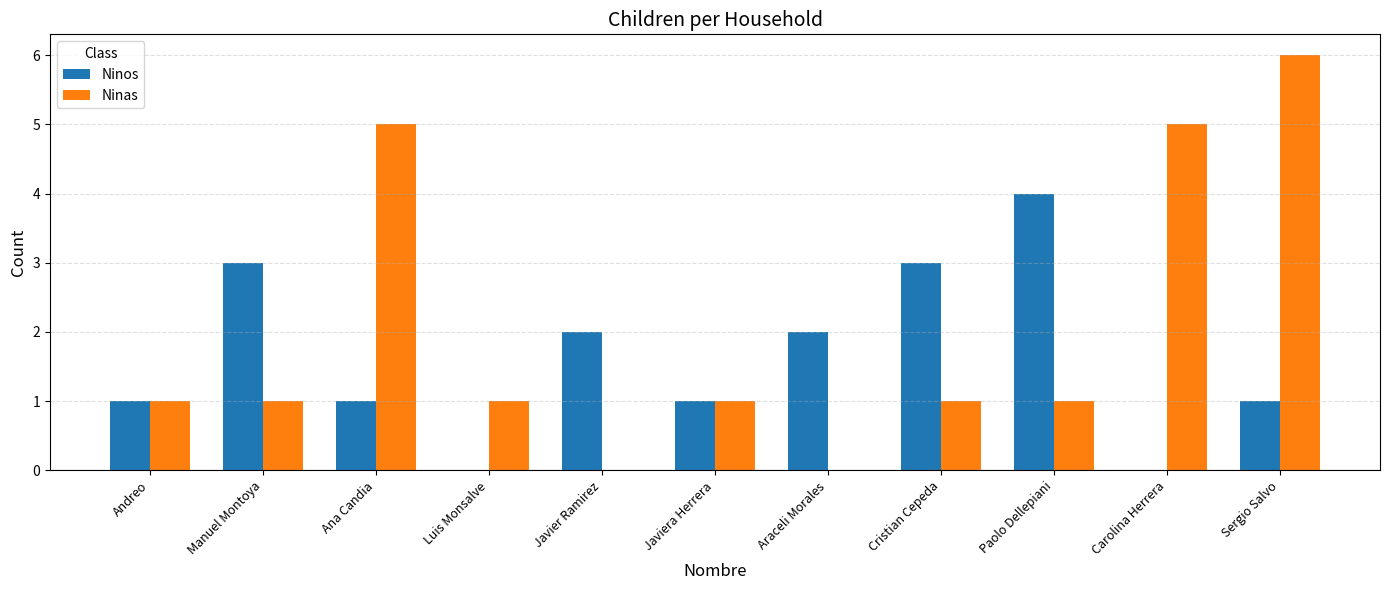

The Ninos series shows 4 at Paolo Dellepiani. True or false?

True